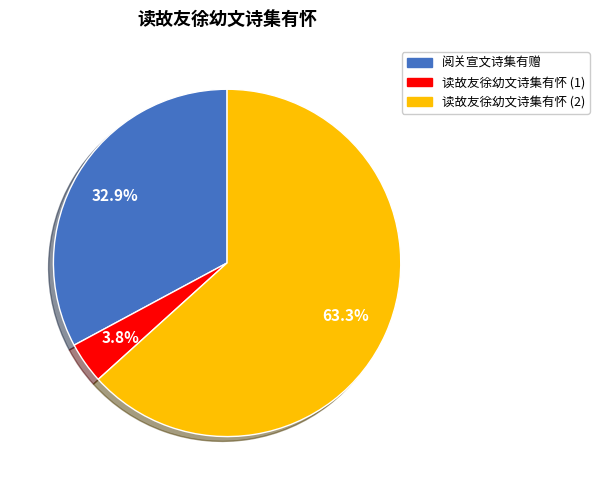

Which has a higher value, 读故友徐幼文诗集有怀 (1) or 阅关宣文诗集有赠?

阅关宣文诗集有赠